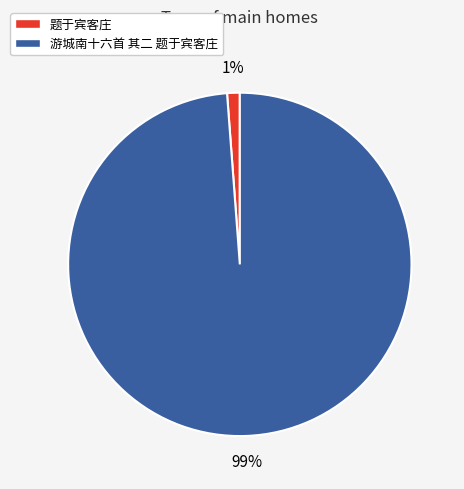

Count the number of slices in the pie.

2